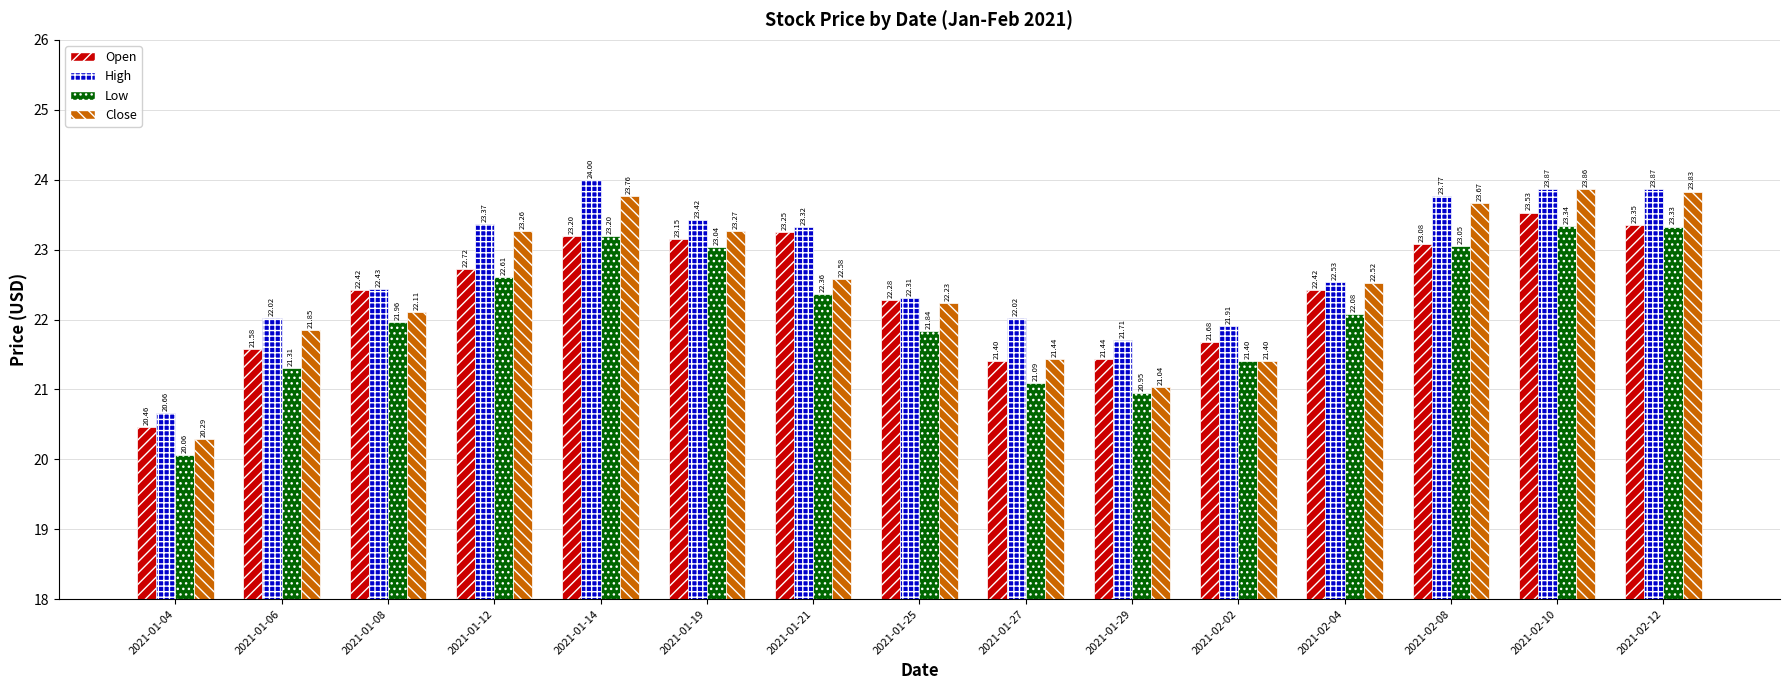

What is the maximum value for Low?

23.3